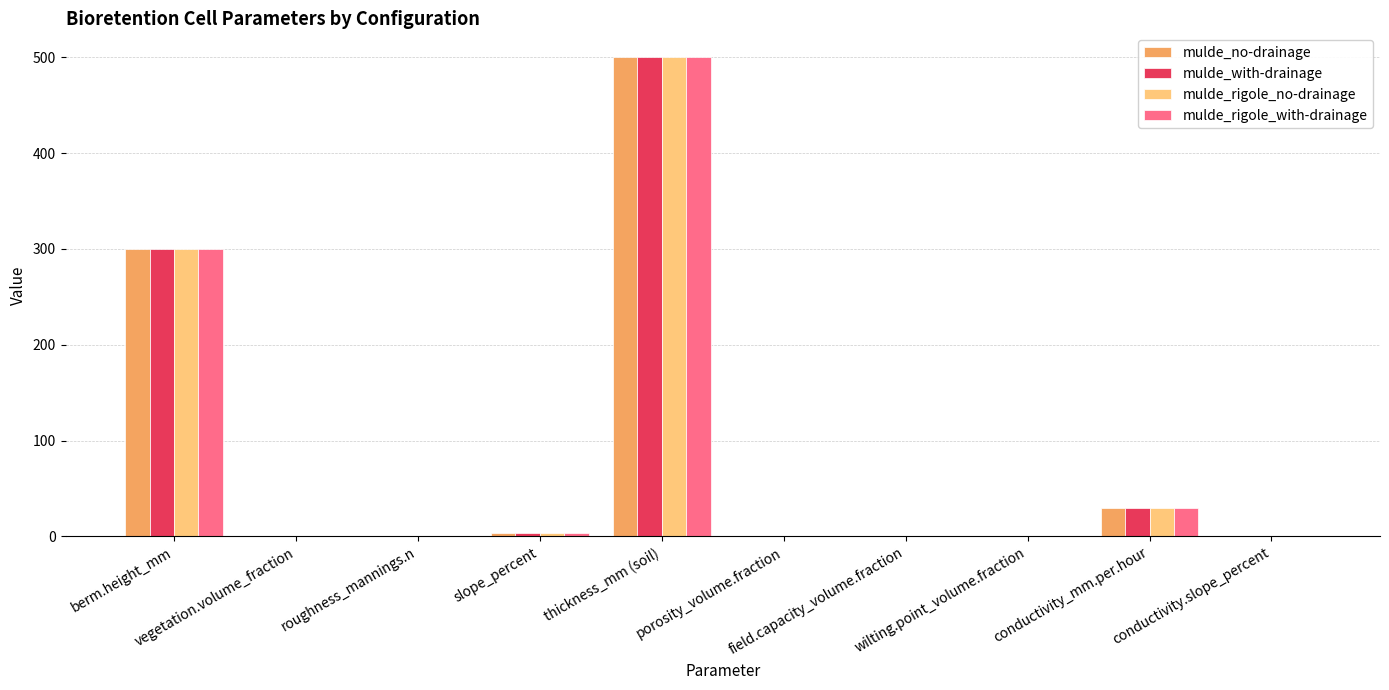

What is the greatest value displayed?

500.0